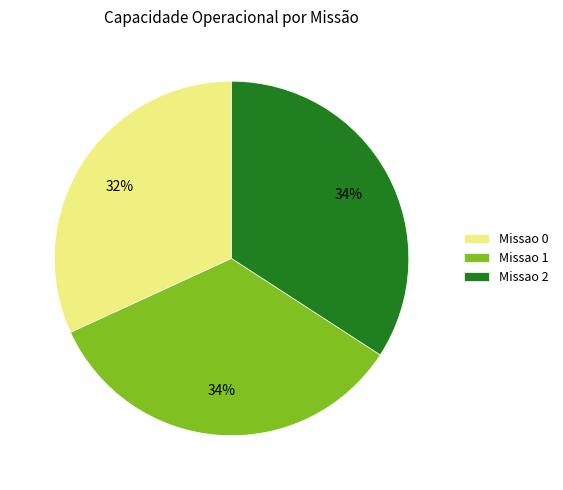

What is the smallest slice in the pie chart?

Missao 0